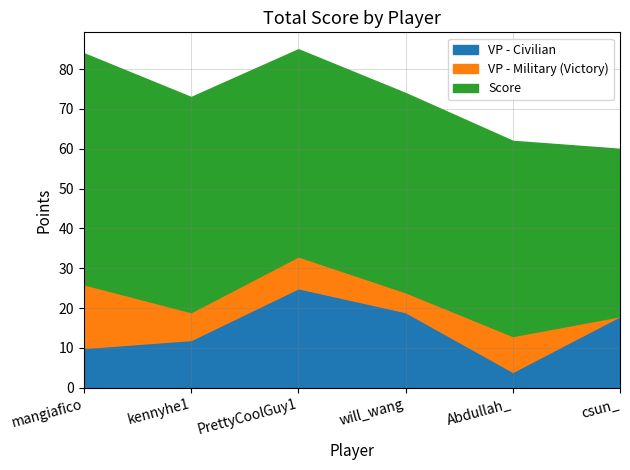

Which series has the widest spread of values?

VP - Civilian